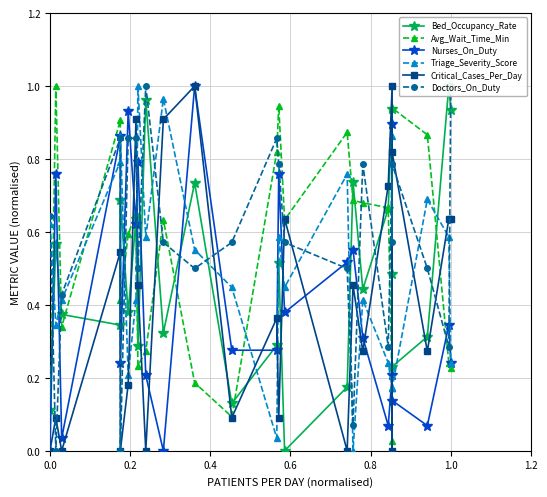

How many times do Doctors_On_Duty and Nurses_On_Duty cross each other?

14